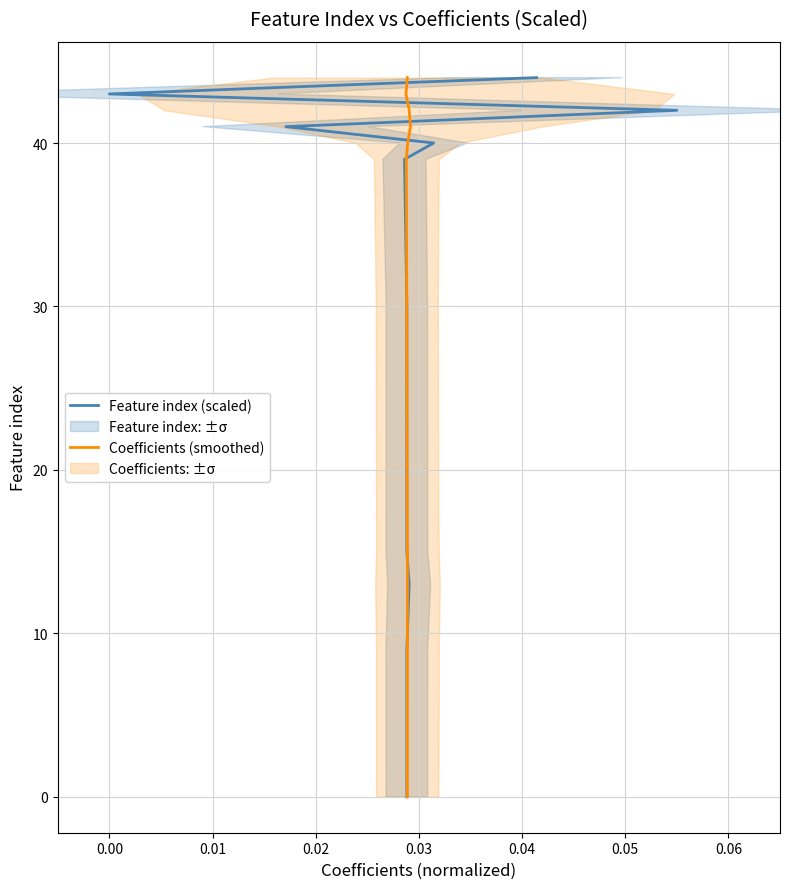

How many series are shown in this chart?

2